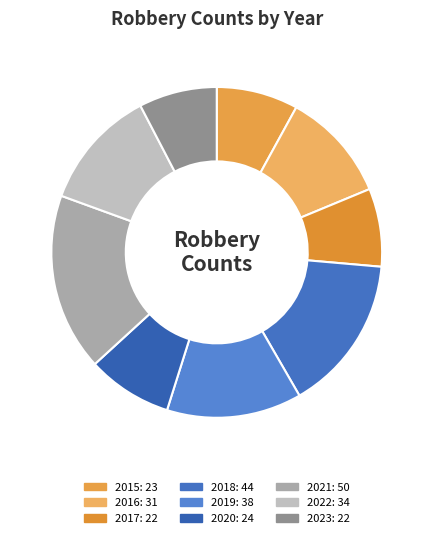

Is it true that 2015 is 1% of the pie?

False